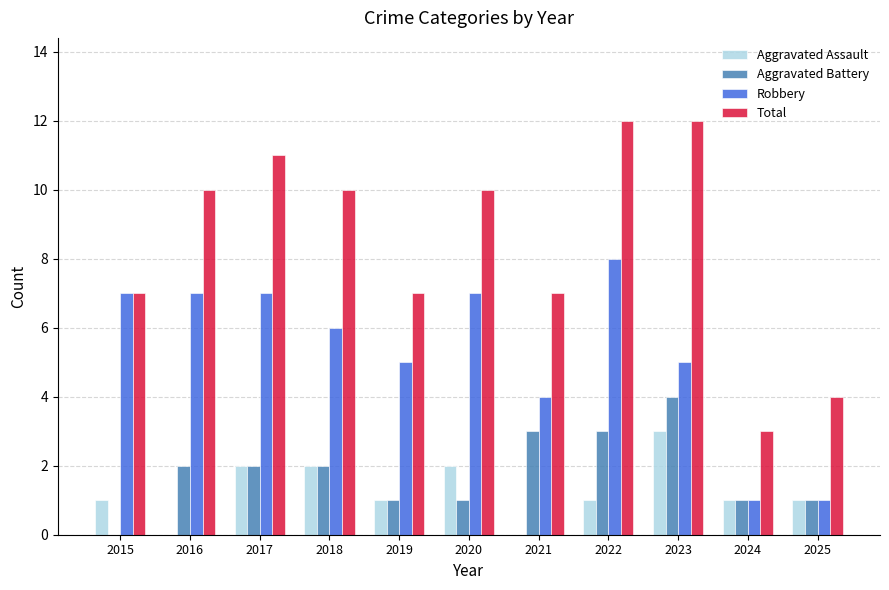

What is the difference between the Aggravated Assault values at 2017 and 2023?

1